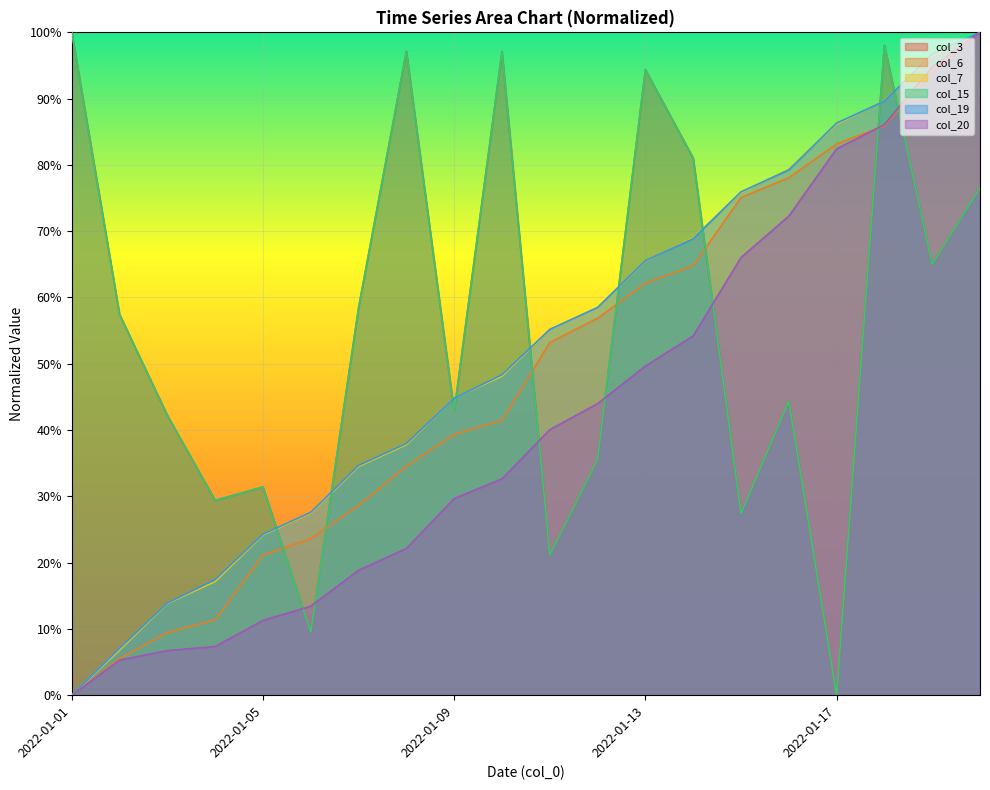

The col_15 series shows 0.3 at 2022-01-15. True or false?

True